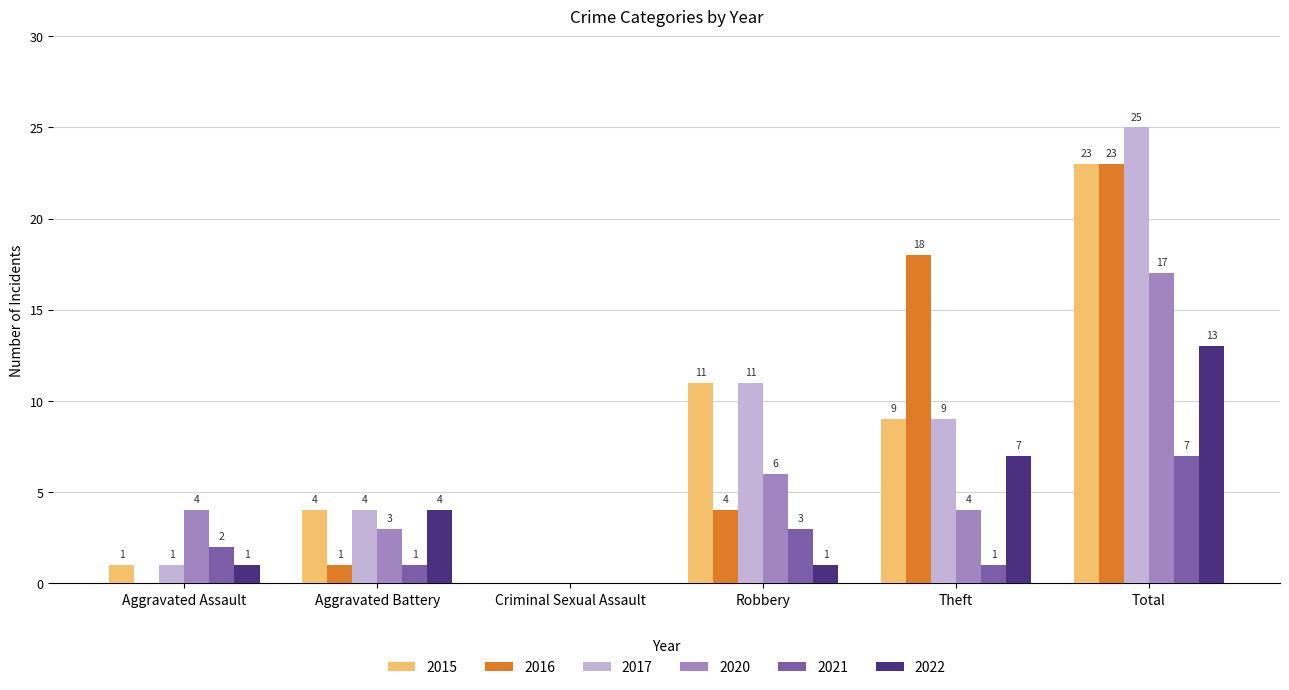

At which category is the sum across all series the highest?

Total